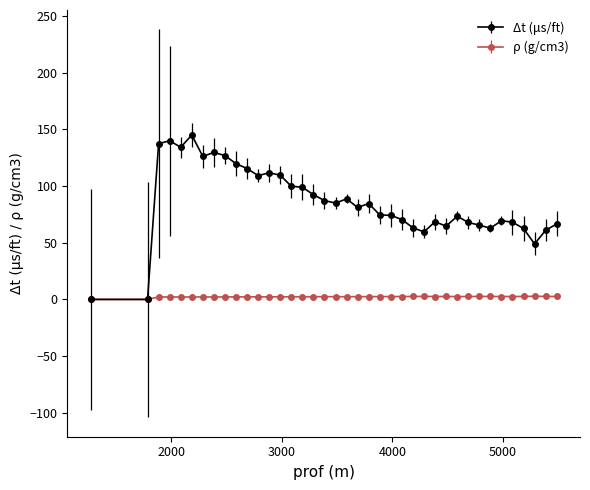

Which series has the largest range (max minus min)?

Δt (μs/ft)